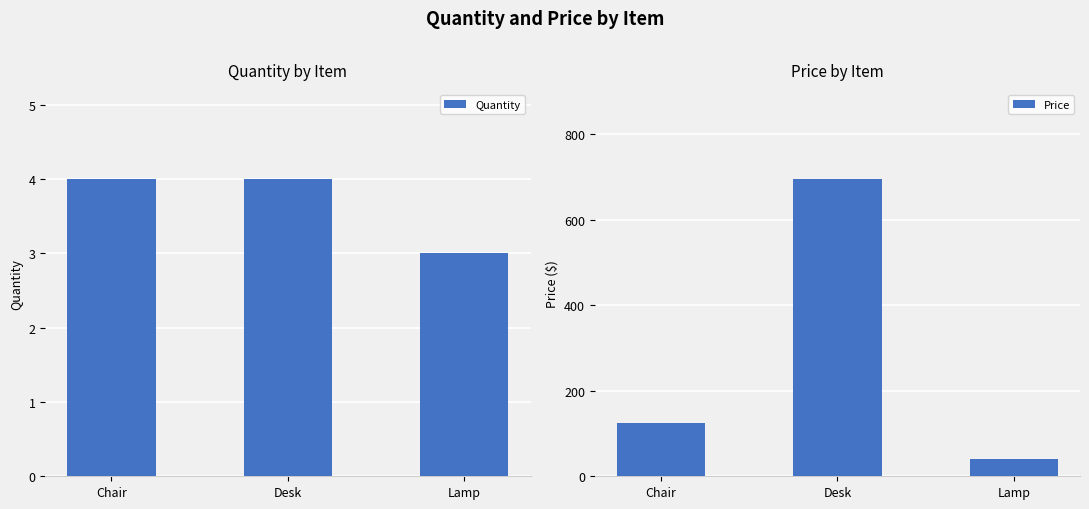

Is the value of Quantity at Desk greater than the value of Price at Lamp?

No